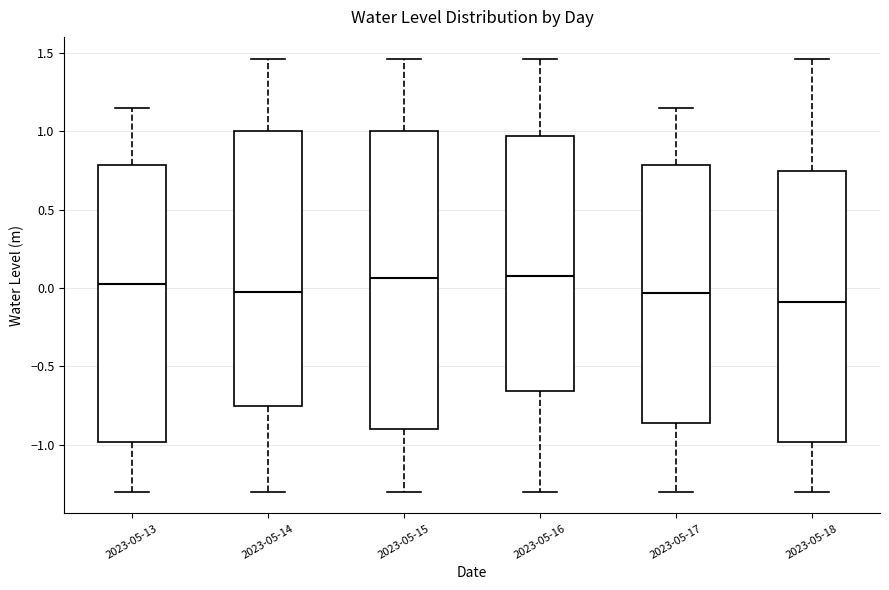

Where does the lower whisker of the box for 2023-05-13 end on the y-axis? The values are not printed on the chart, so give them approximately, as read against the axis.

-1.30